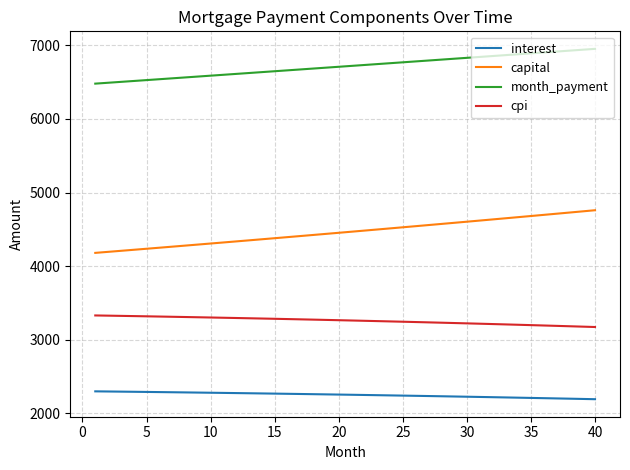

List the series in order of their peak value, highest first.

month_payment, capital, cpi, interest